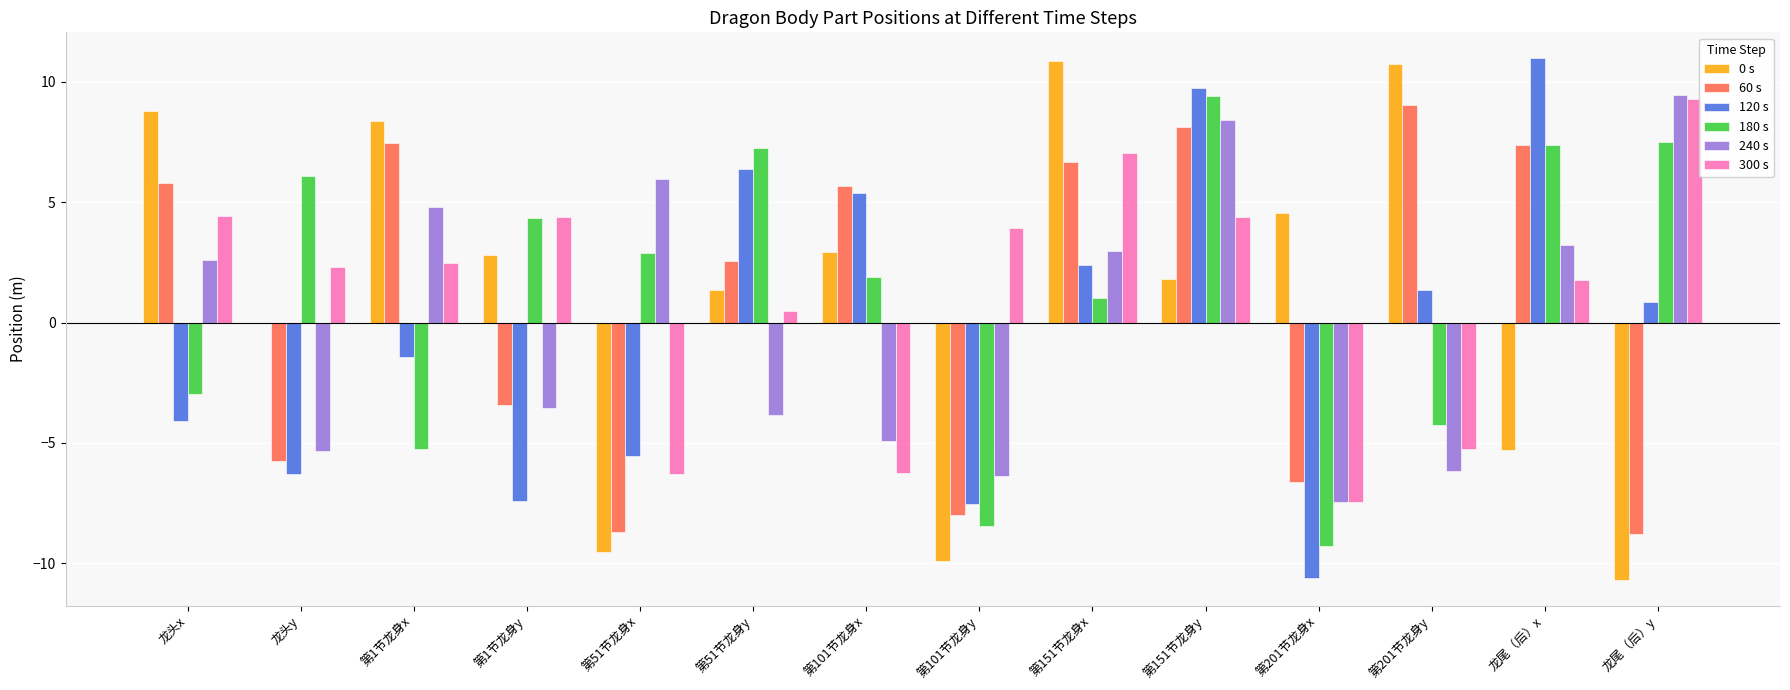

What is the average value of the 0 s series?

1.2